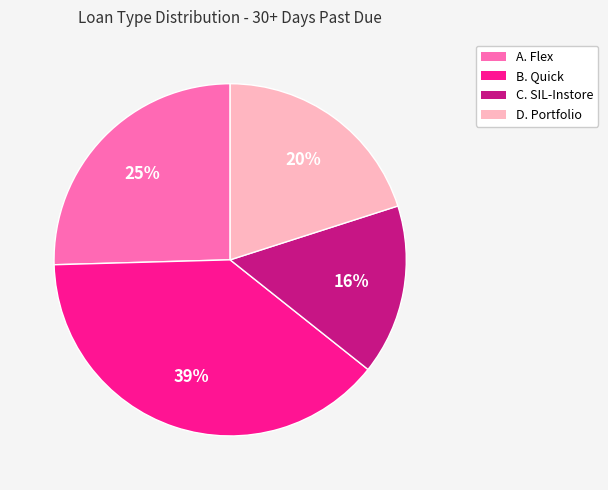

To the nearest percent, what portion does C. SIL-Instore represent?

16%